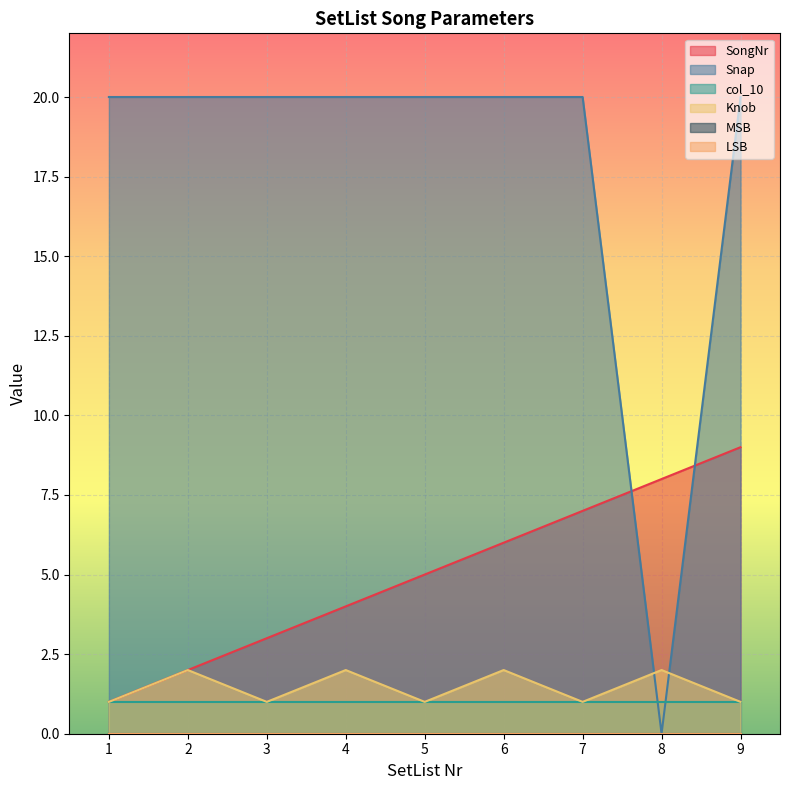

Where do Knob and Snap first cross each other?

7 and 8